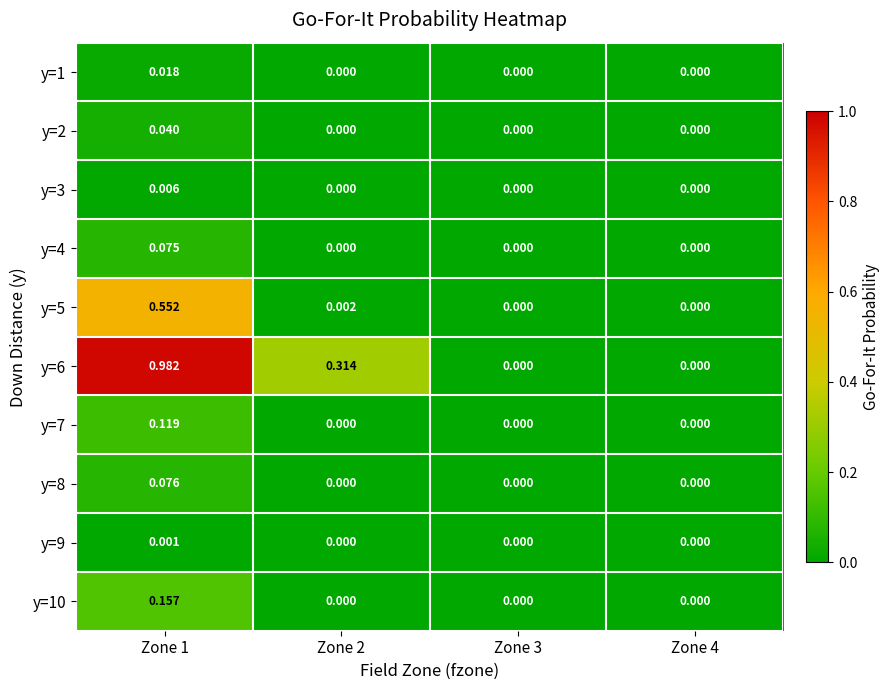

Which series has the largest range (max minus min)?

y=6